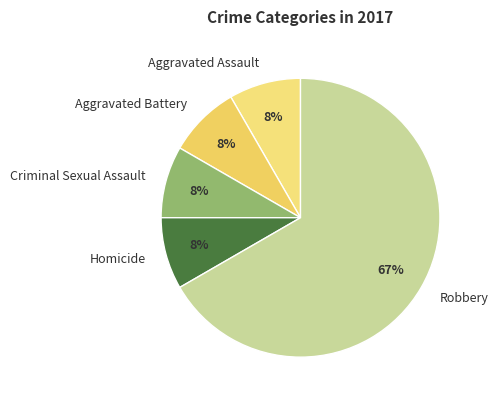

How many slices are in this pie chart?

5